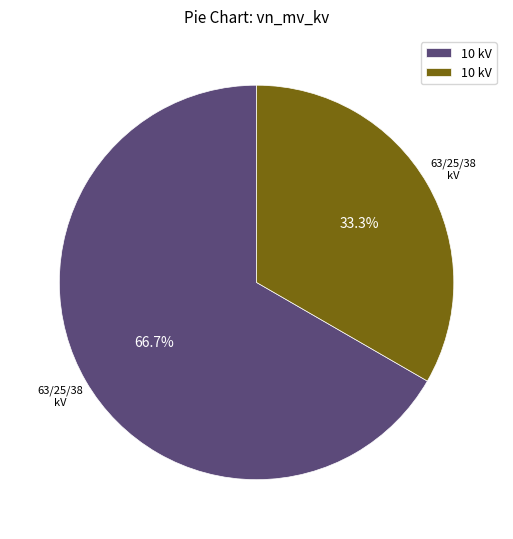

Is there any slice that represents more than half of the pie?

Yes